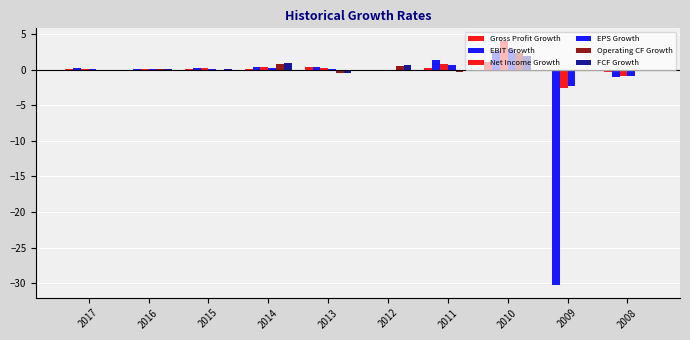

List the labels in order of EPS Growth value, largest first.

2010, 2011, 2014, 2015, 2013, 2016, 2017, 2012, 2008, 2009